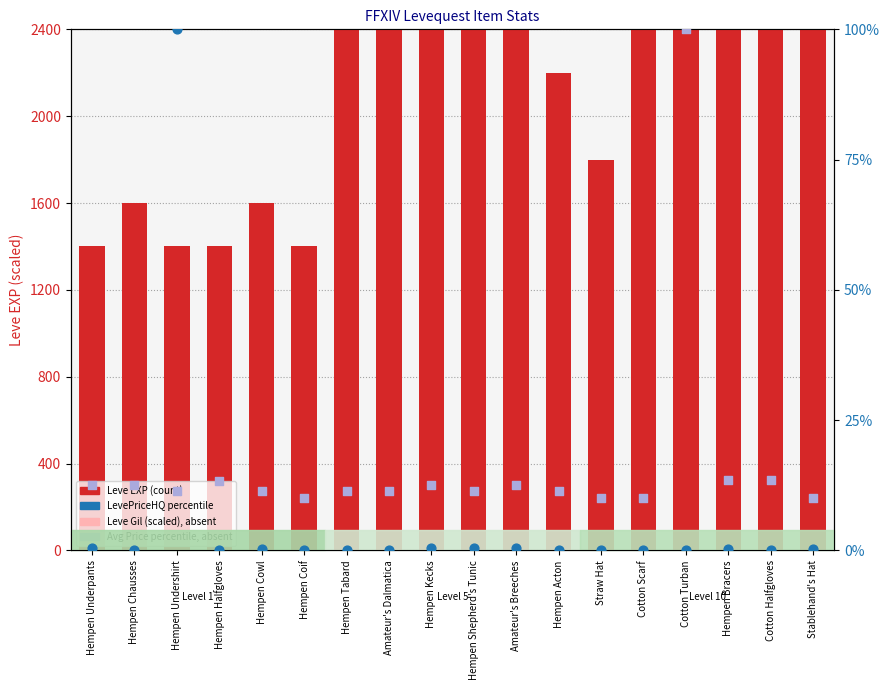

Which series has the largest Y range (max minus min)?

Leve EXP (scaled)